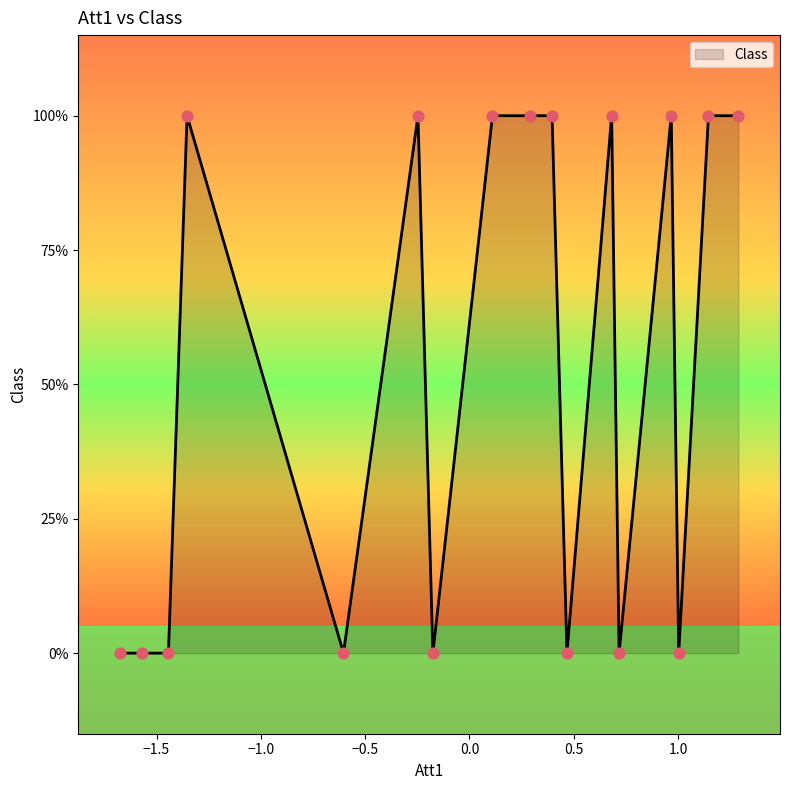

Does the chart have visible grid lines?

No